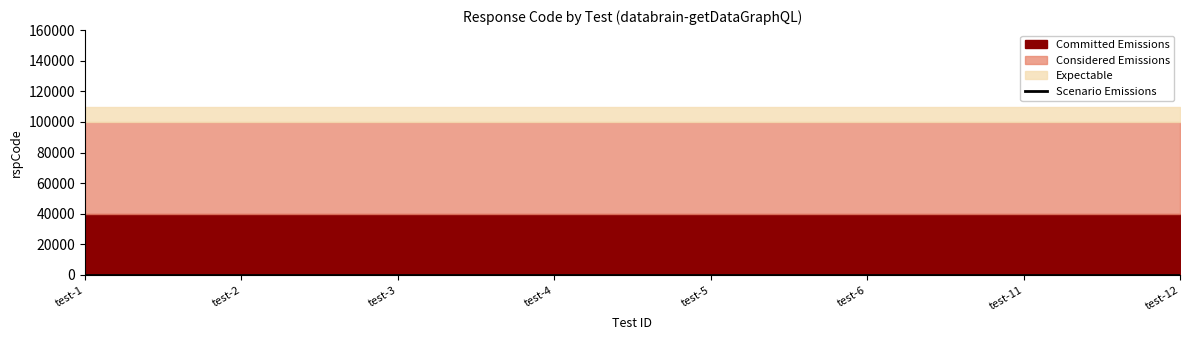

Does the chart display data point markers on the line(s)?

No